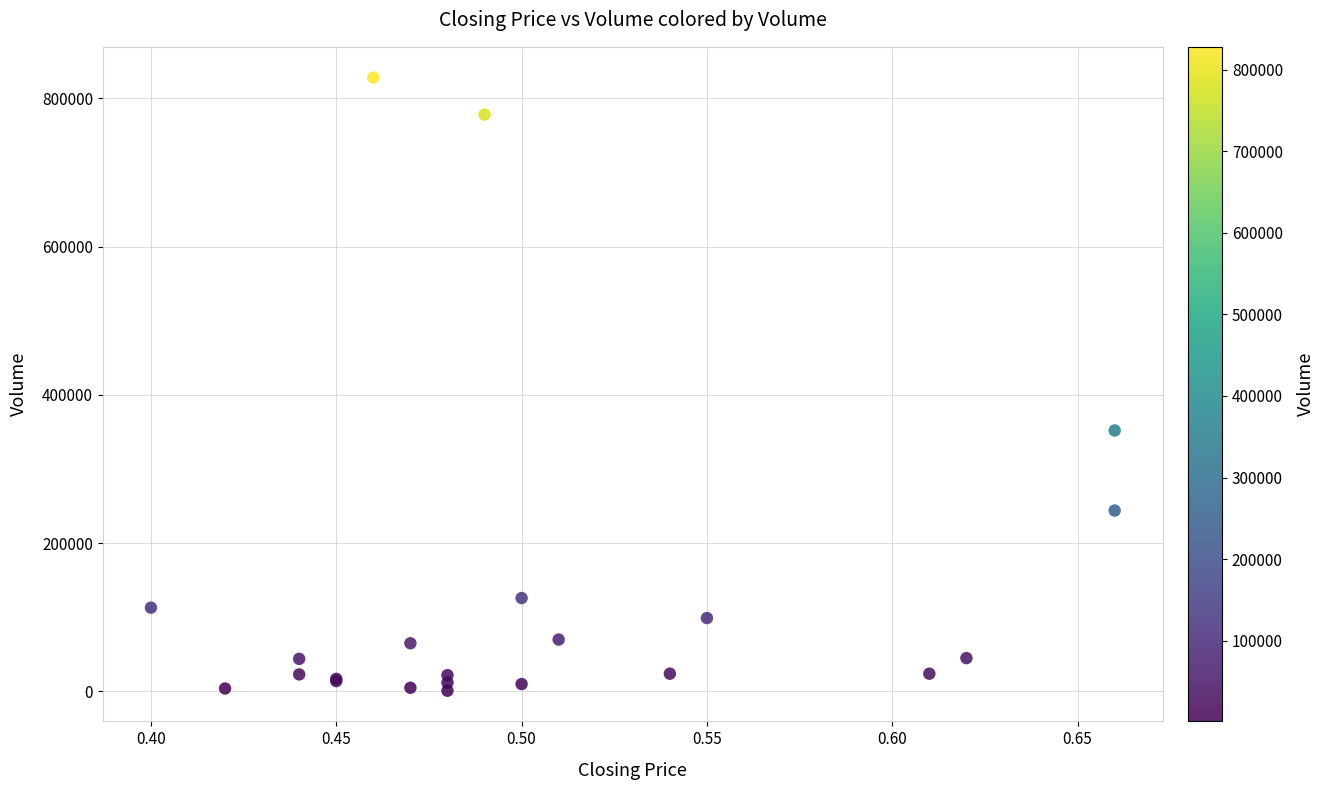

What Y value in the scatter plot is closest to 414500?

352000